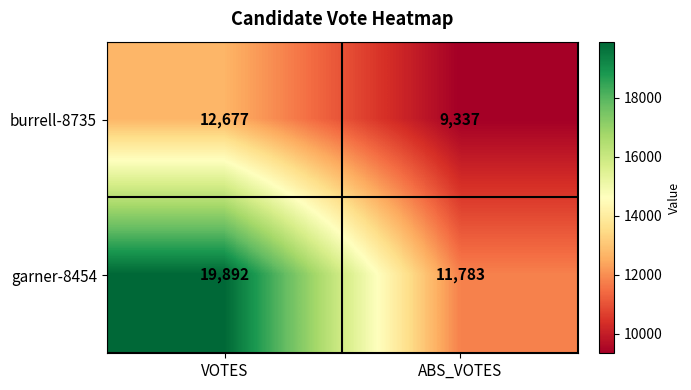

Rank the series at VOTES from lowest to highest value.

burrell-8735, garner-8454